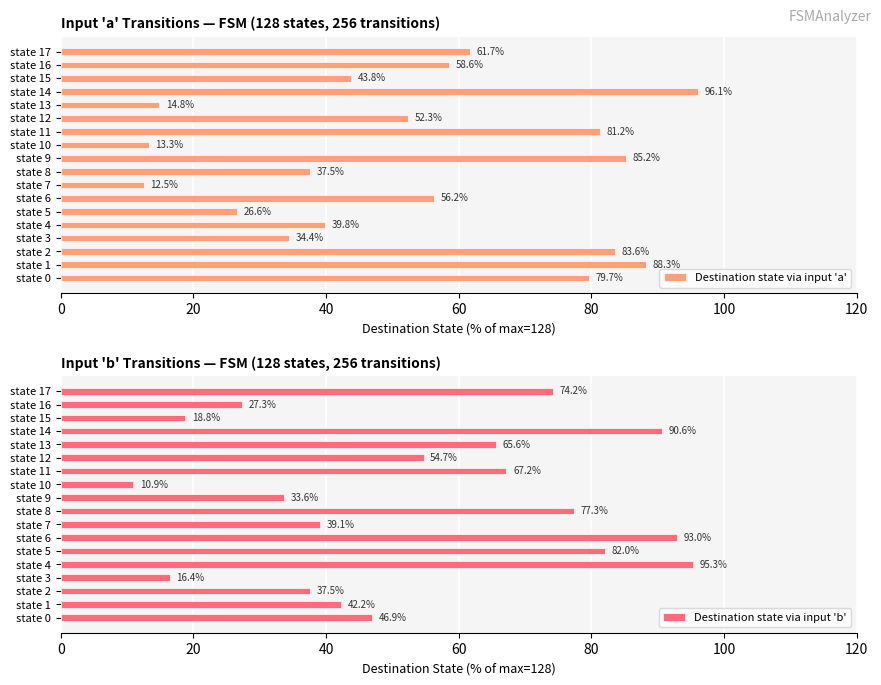

What is the difference between the Destination state via input 'a' values at state 8 and state 9?

47.7